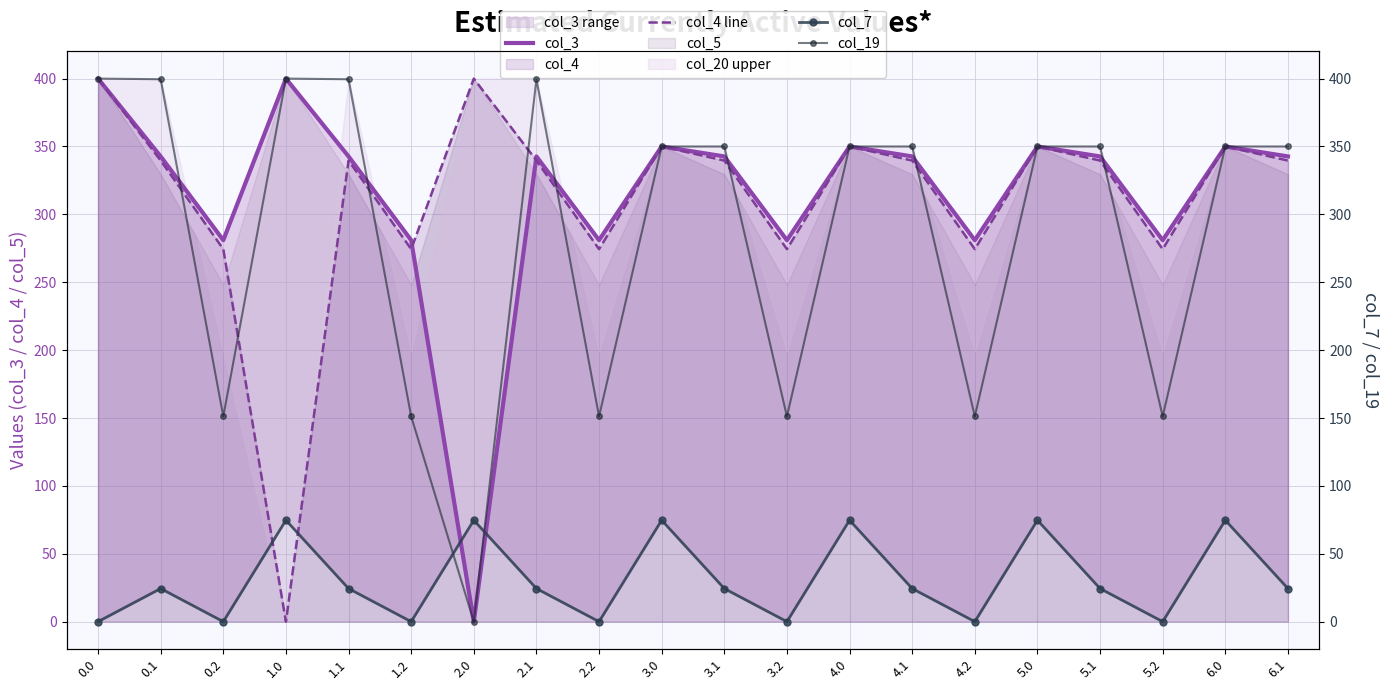

Where is col_4 line nearest to the value 200?

0.2